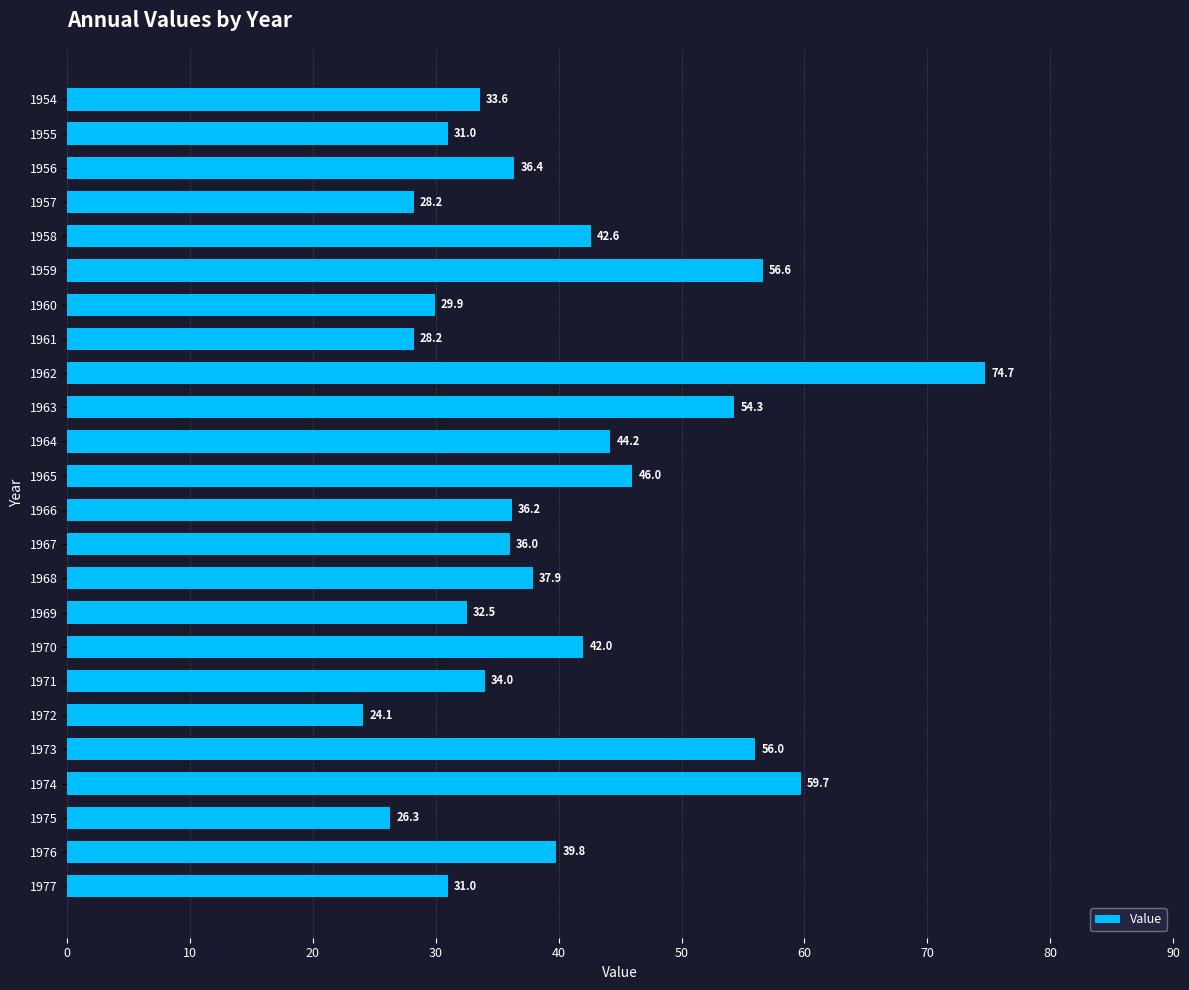

Reading bottom to top, extract all data points from this chart.

31.0	39.8	26.3	59.7	56.0	24.1	34.0	42.0	32.5	37.9	36.0	36.2	46.0	44.2	54.3	74.7	28.2	29.9	56.6	42.6	28.2	36.4	31.0	33.6